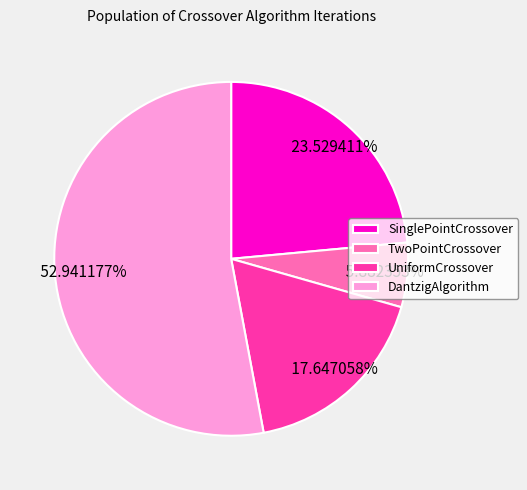

What percentage do TwoPointCrossover and UniformCrossover together represent?

23.5%